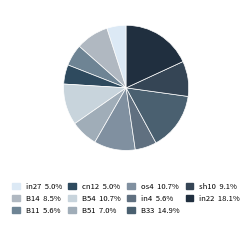

How many segments does this pie chart have?

11